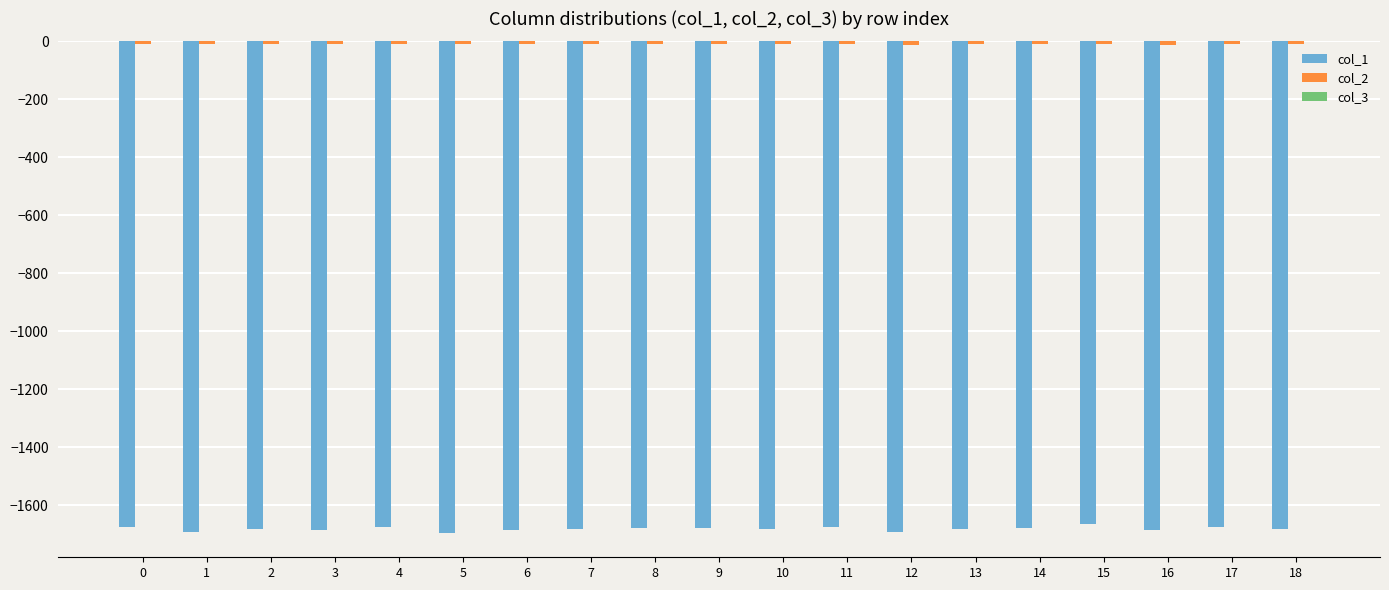

Reading left to right, list all the values displayed in this chart.

col_1: 0=-1675.6	1=-1692.0	2=-1681.2	3=-1685.6	4=-1674.9	5=-1695.6	6=-1686.8	7=-1682.2	8=-1677.7	9=-1678.8	10=-1683.0	11=-1675.8	12=-1694.0	13=-1683.6	14=-1678.9	15=-1664.9	16=-1686.1	17=-1675.3	18=-1681.9
col_2: 0=-9.0	1=-9.3	2=-10.1	3=-10.3	4=-7.5	5=-10.5	6=-10.5	7=-8.5	8=-7.8	9=-9.6	10=-8.8	11=-9.1	12=-11.0	13=-10.6	14=-9.2	15=-8.8	16=-11.5	17=-9.7	18=-10.7
col_3: 0=-0.1	1=-0.1	2=-0.1	3=-0.1	4=-0.2	5=-0.1	6=-0.1	7=-0.1	8=-0.2	9=-0.1	10=-0.1	11=-0.1	12=-0.1	13=-0.1	14=-0.1	15=-0.1	16=-0.1	17=-0.1	18=-0.1